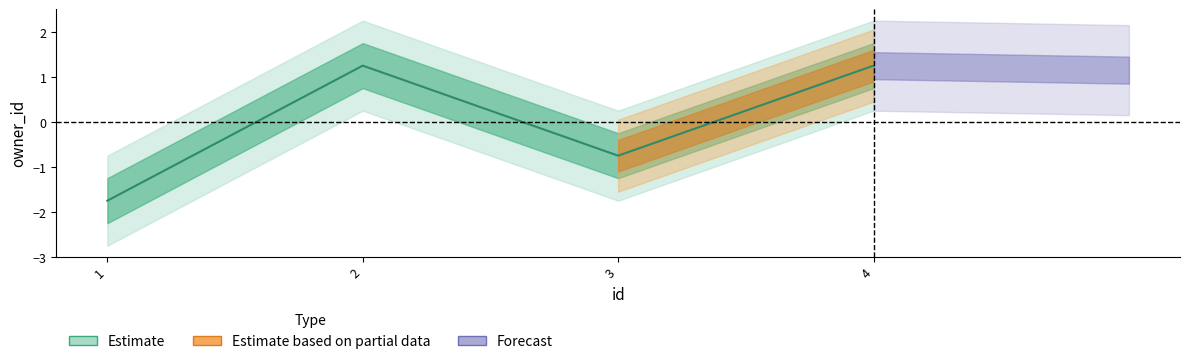

How many lines are shown in the chart?

1